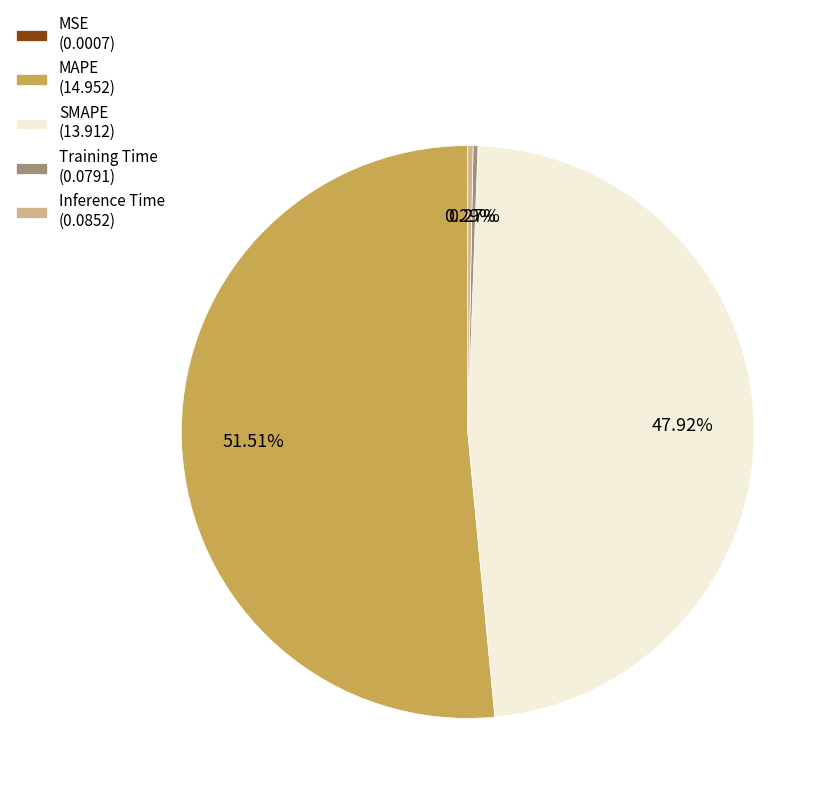

Is it true that SMAPE is 42% of the pie?

False